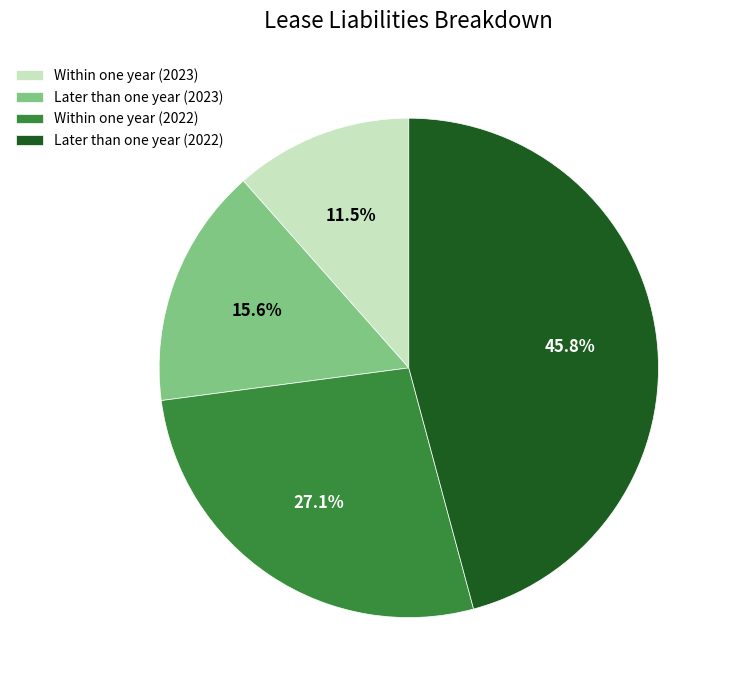

How many slices are in this pie chart?

4